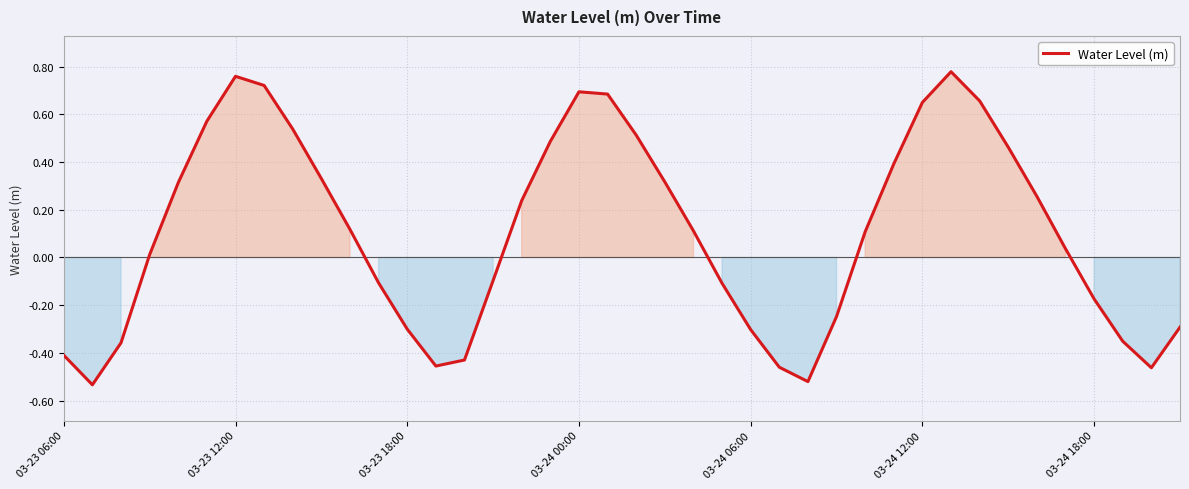

What is the difference between the maximum and second lowest values?

1.3